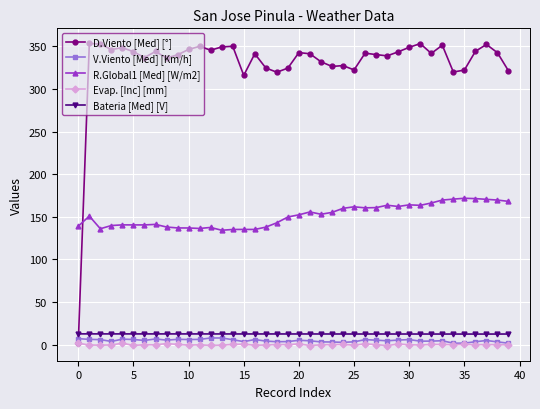

What is the value of the Bateria [Med] [V] point at the 11th from the left?

12.6